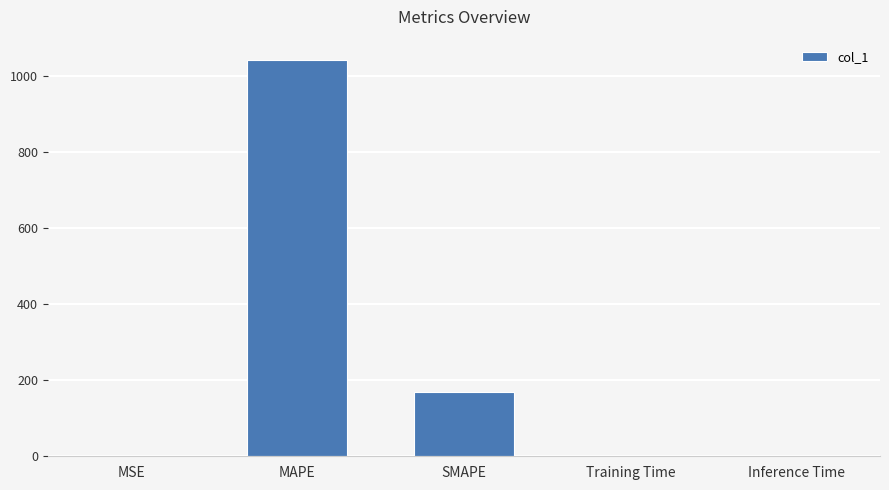

The chart shows a value of 167.8 at SMAPE. True or false?

True